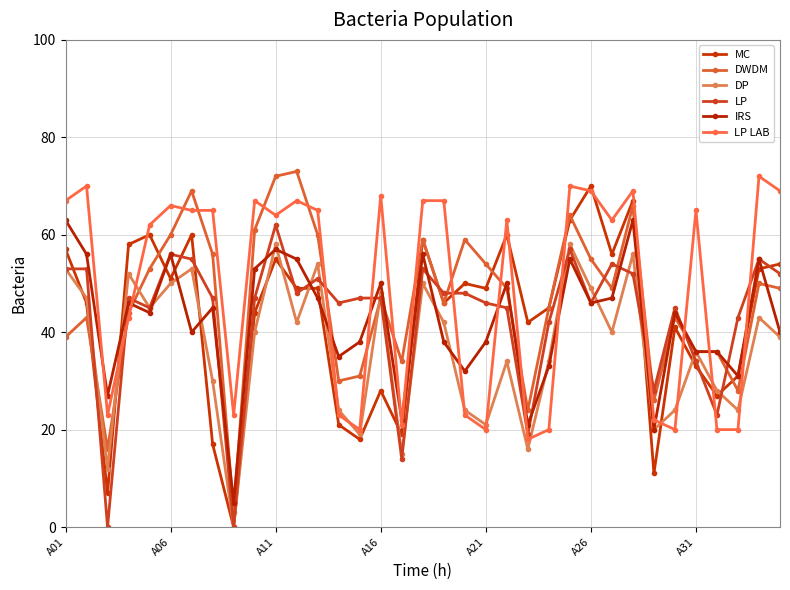

Is this an area chart (filled region under the line)?

No